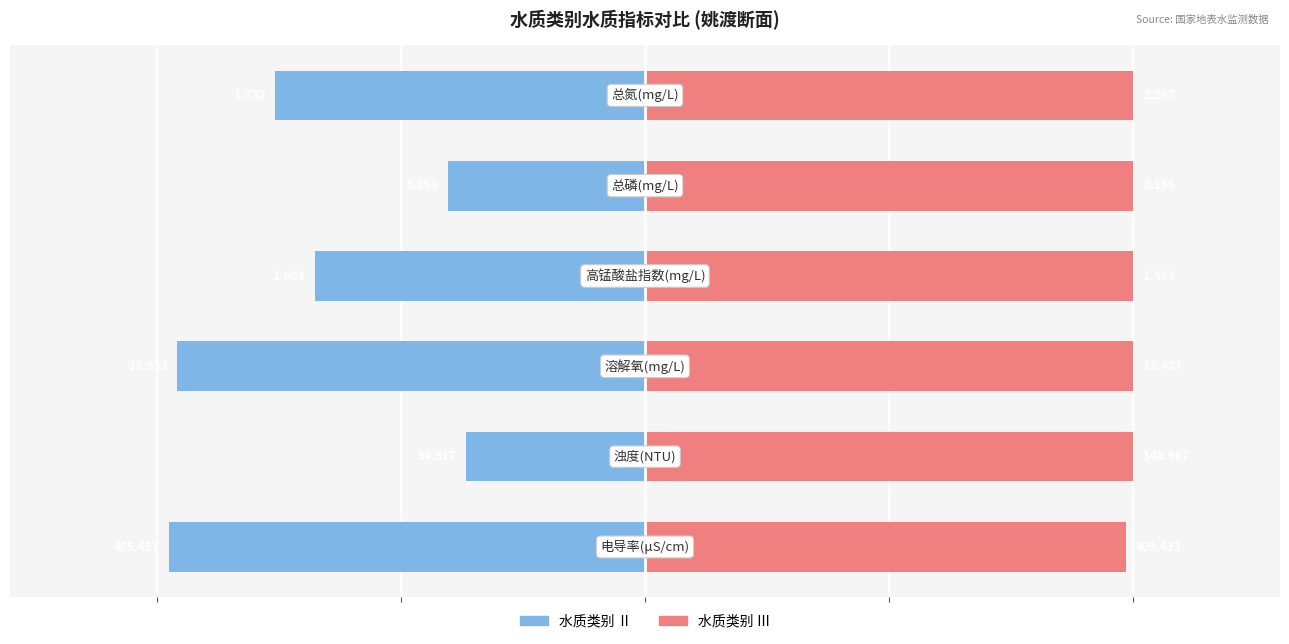

Rank the series by their maximum value, from highest to lowest.

Ⅲ, Ⅱ